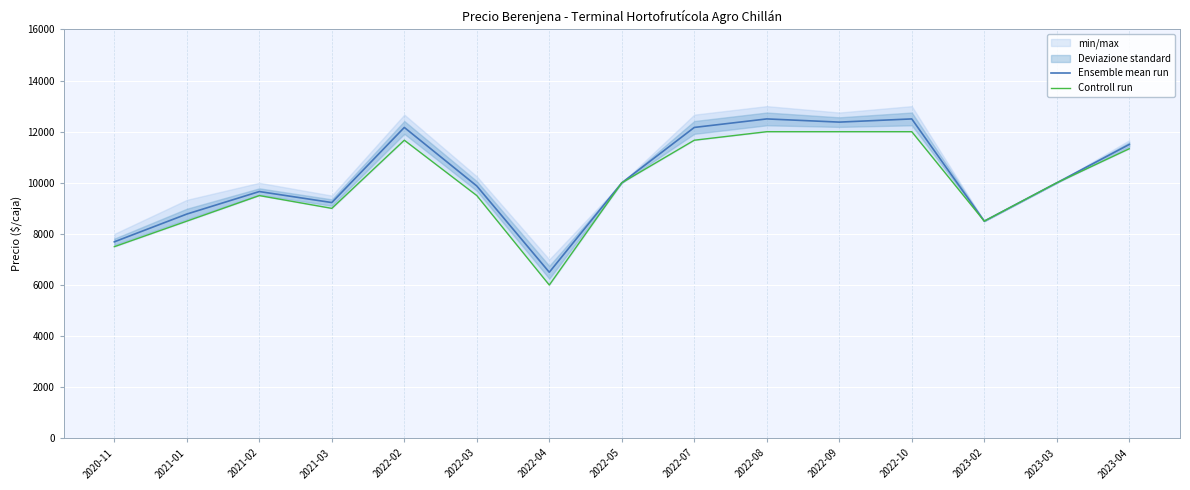

What is the minimum value for Ensemble mean run?

6500.0